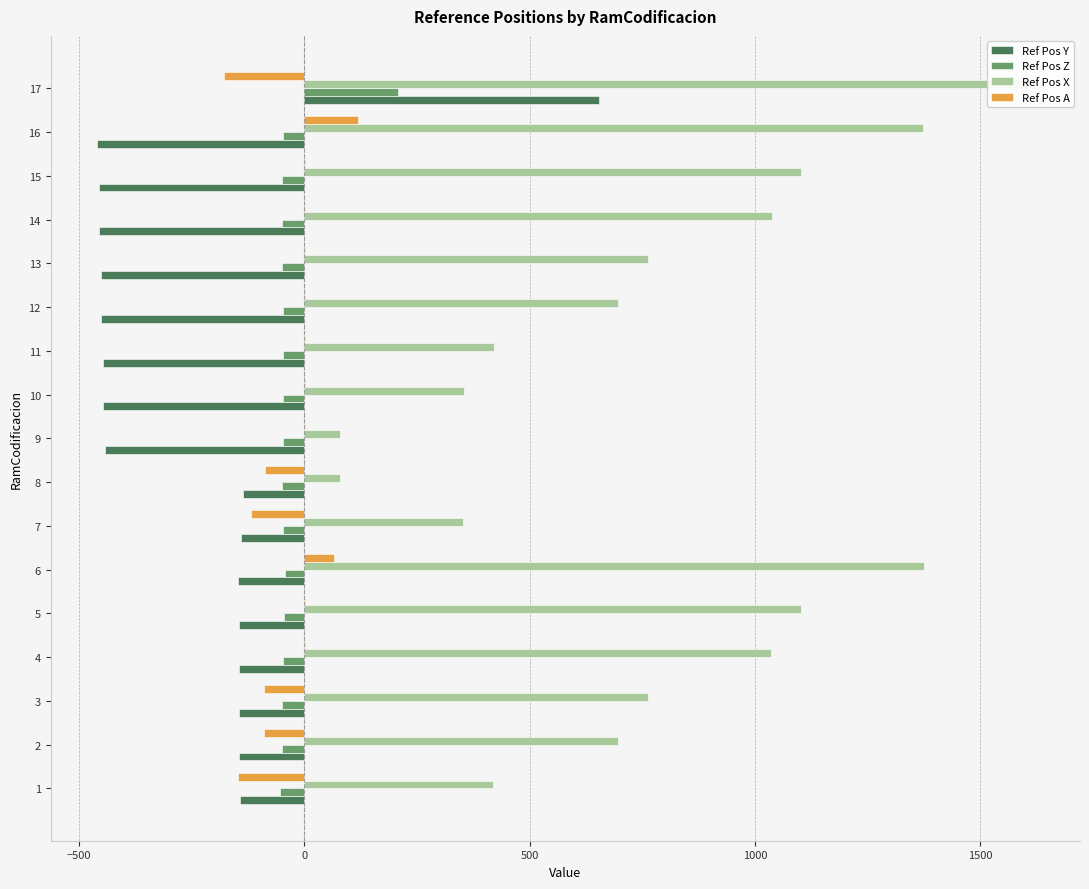

True or false: Ref Pos Z has a value of -19.3 at 6.

False